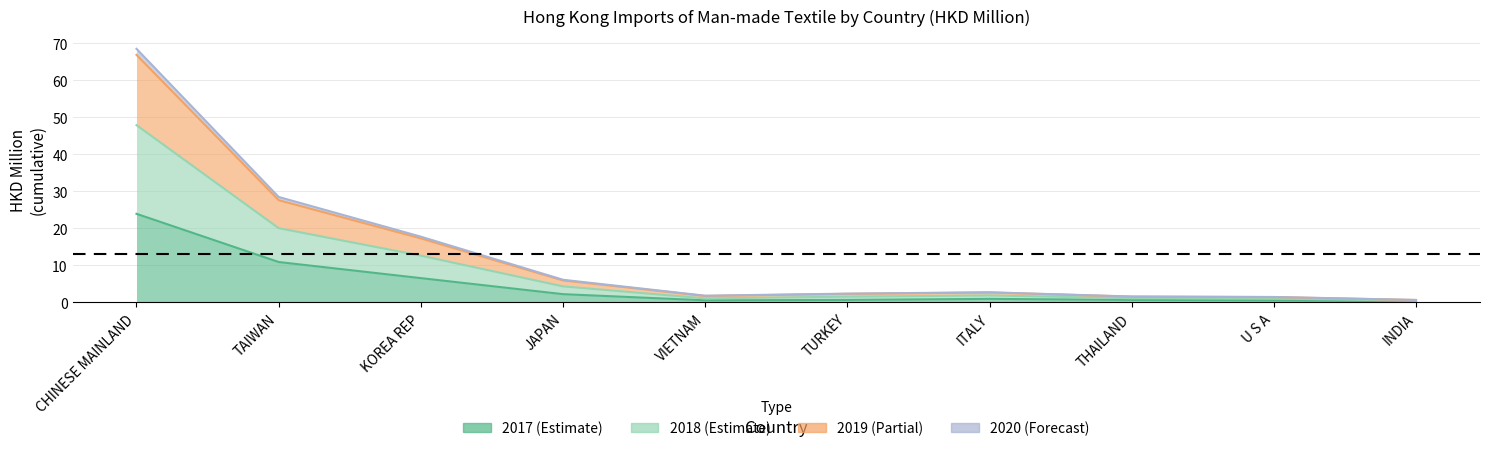

What is the difference between the second highest and second lowest values in the 201912 series?

27.0